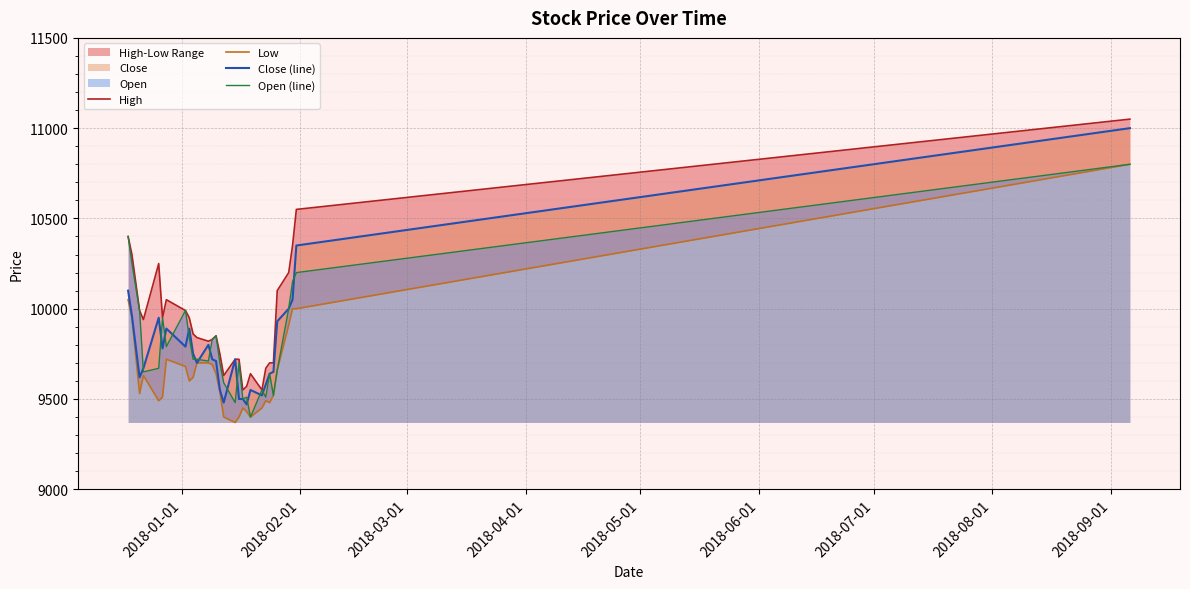

Which series has the largest total across all categories?

High